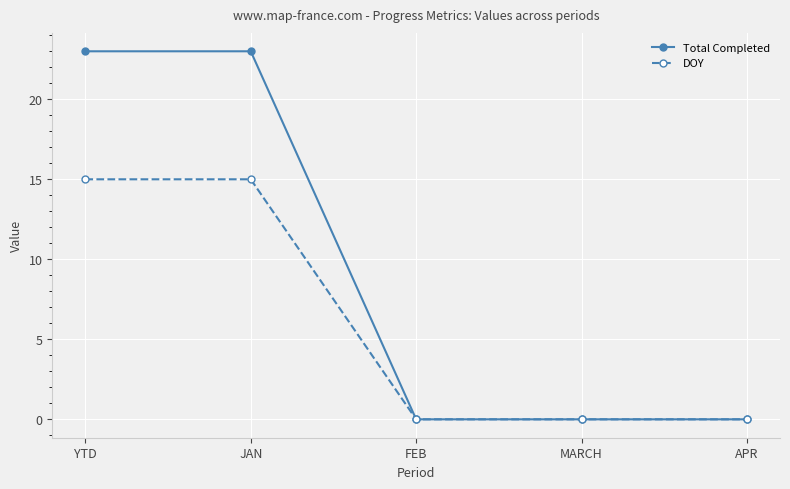

What is the label of the 2nd point from the right?

MARCH